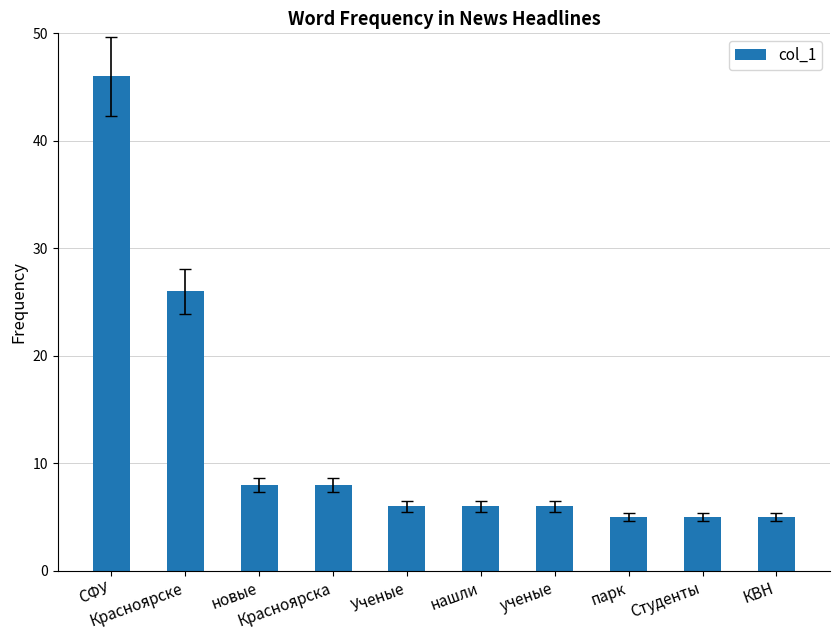

What is the change in value from новые to ученые?

-2